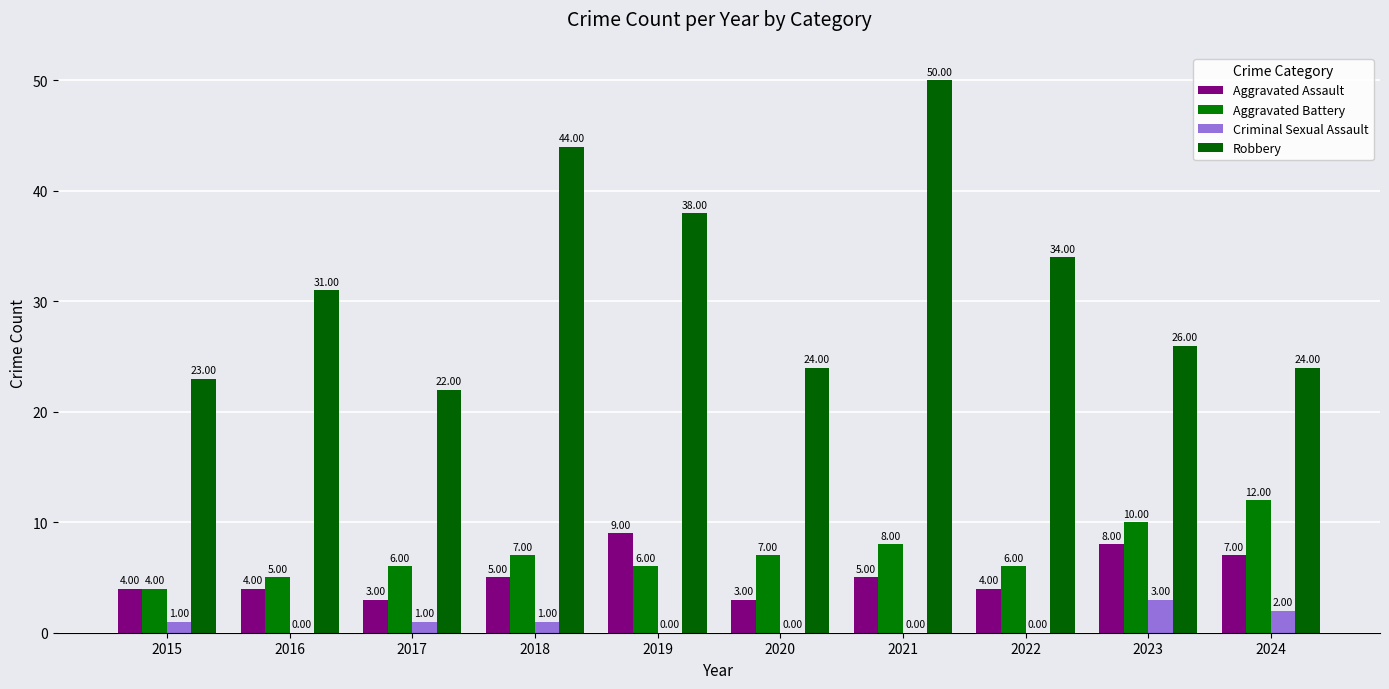

How many groups of bars are there?

10